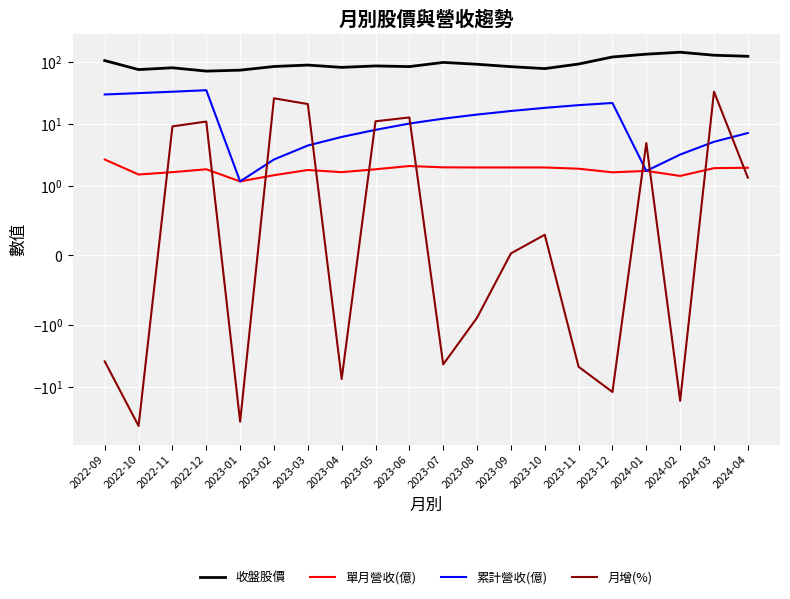

How many data points in 月增(%) are above 0?

11